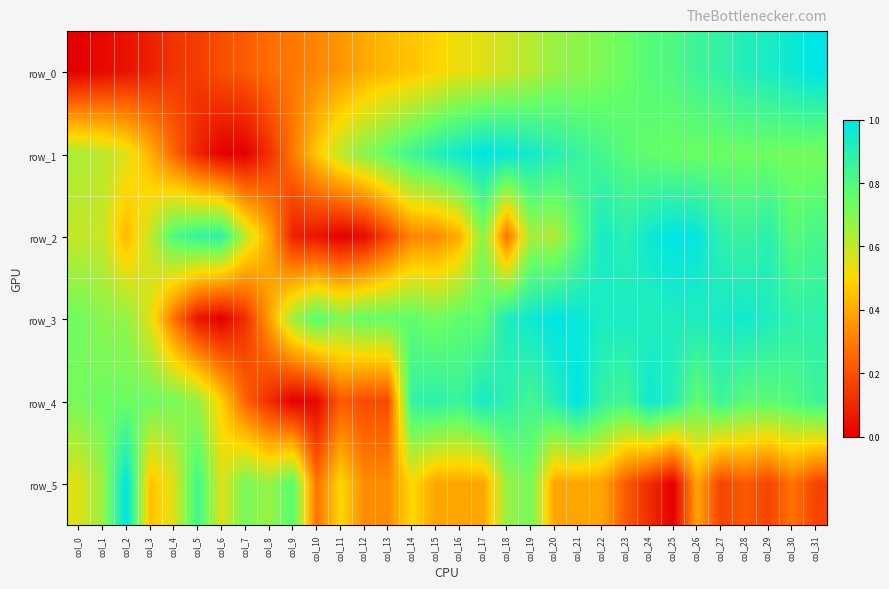

At how many categories does at least one series exceed 0?

32